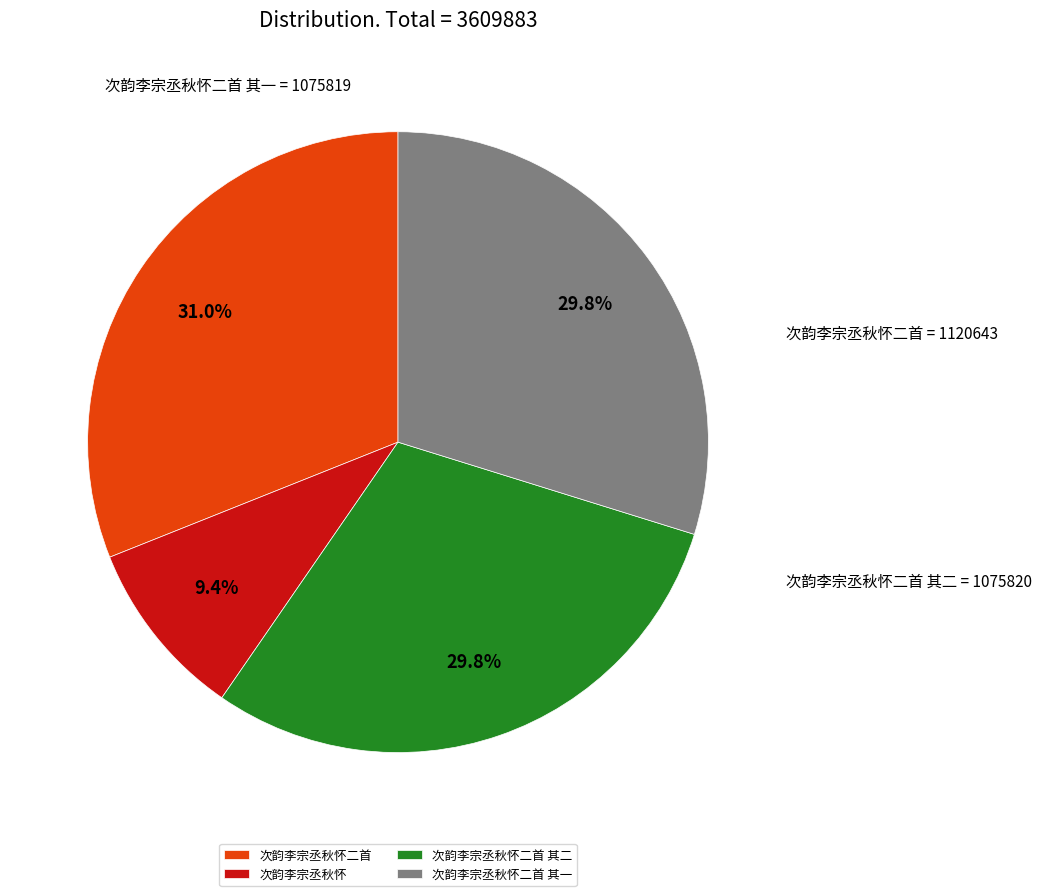

Between 次韵李宗丞秋怀二首 and 次韵李宗丞秋怀二首 其一, which is larger?

次韵李宗丞秋怀二首